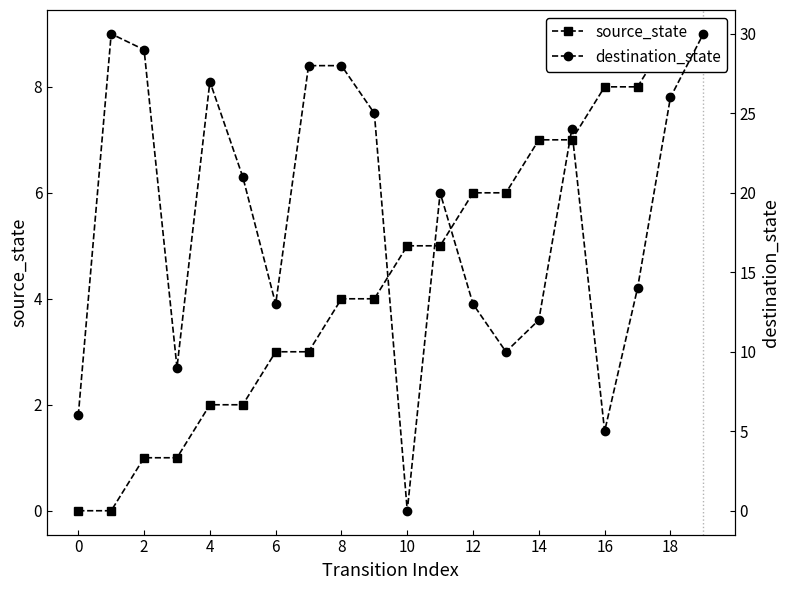

At how many categories does at least one series exceed 12?

14